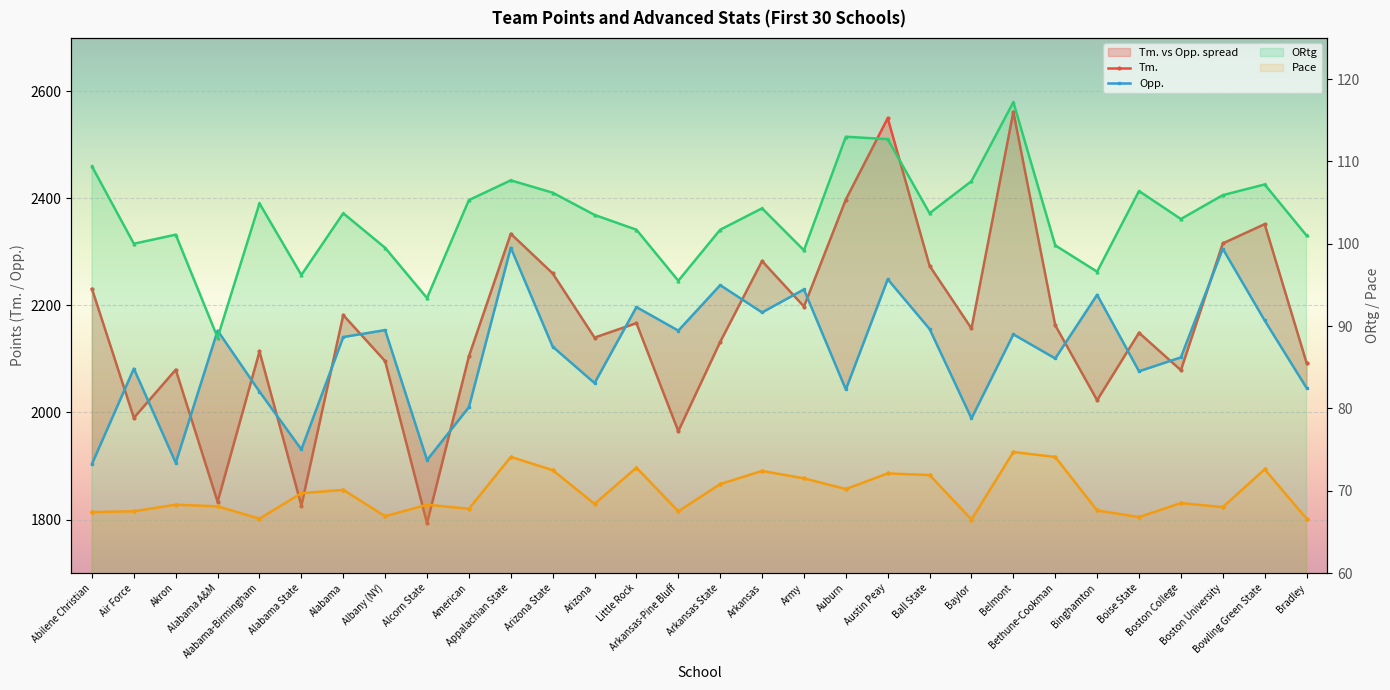

Read the Pace value at Boston University.

68.0